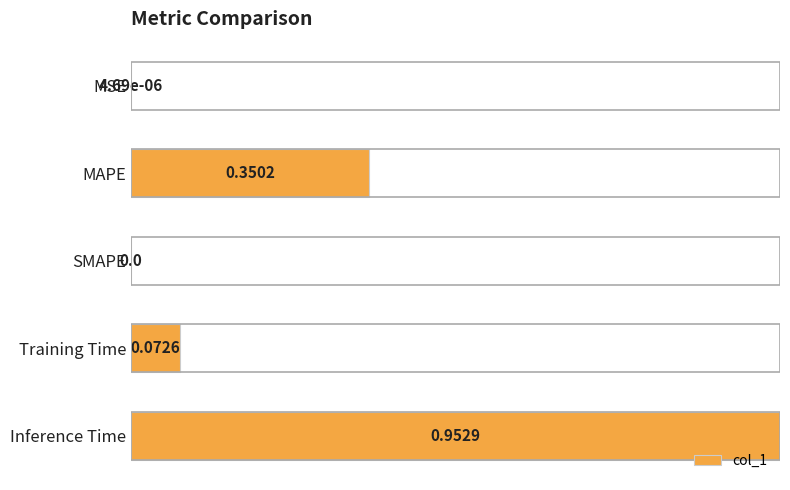

Count the number of values greater than 0.

4